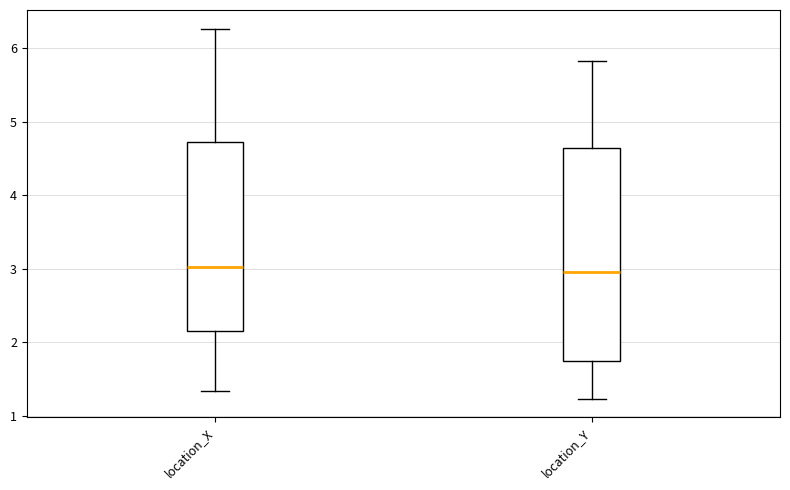

Reading left to right, read every box against the y-axis: the position of its median line, the range the box covers, and the ends of its whiskers. The values are not printed on the chart, so give them approximately, as read against the axis.

location_X: median 3.0, box 2.2 to 4.7, whiskers 1.3 to 6.3
location_Y: median 3.0, box 1.7 to 4.6, whiskers 1.2 to 5.8